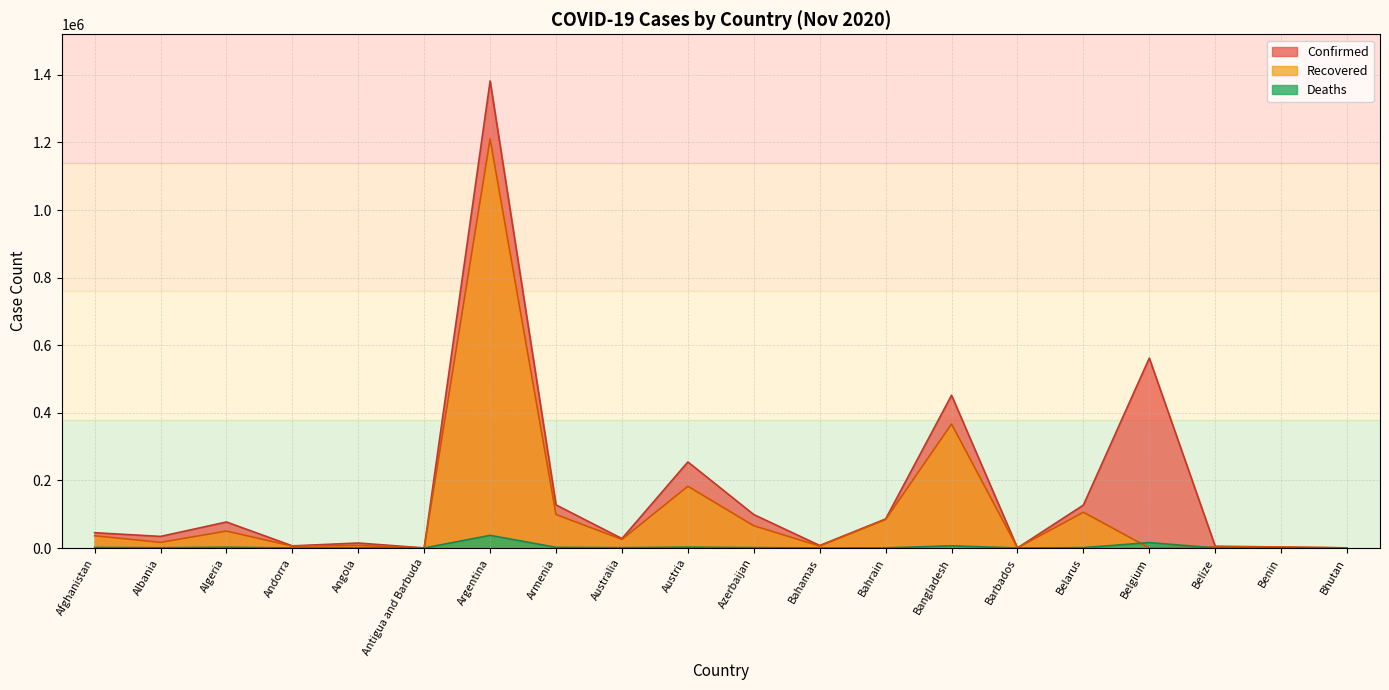

How many data points in Confirmed are above 45280?

9